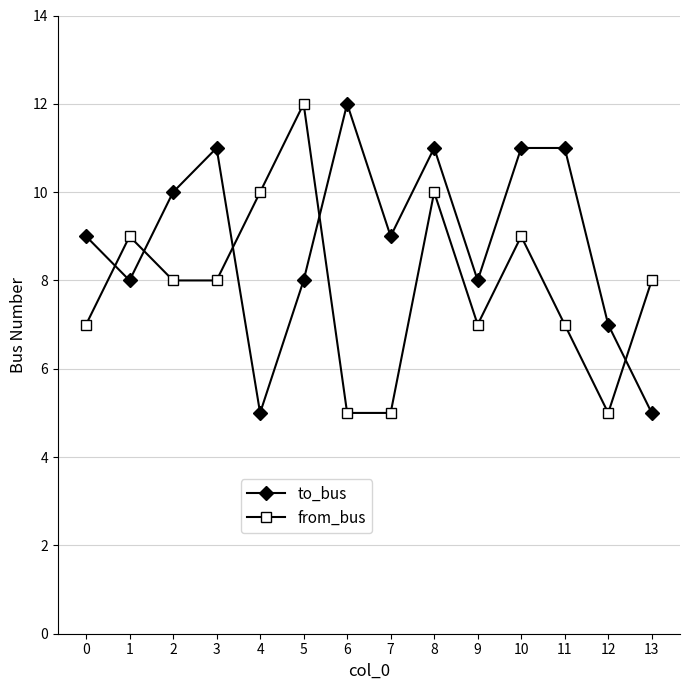

What is the sum of all from_bus values?

110